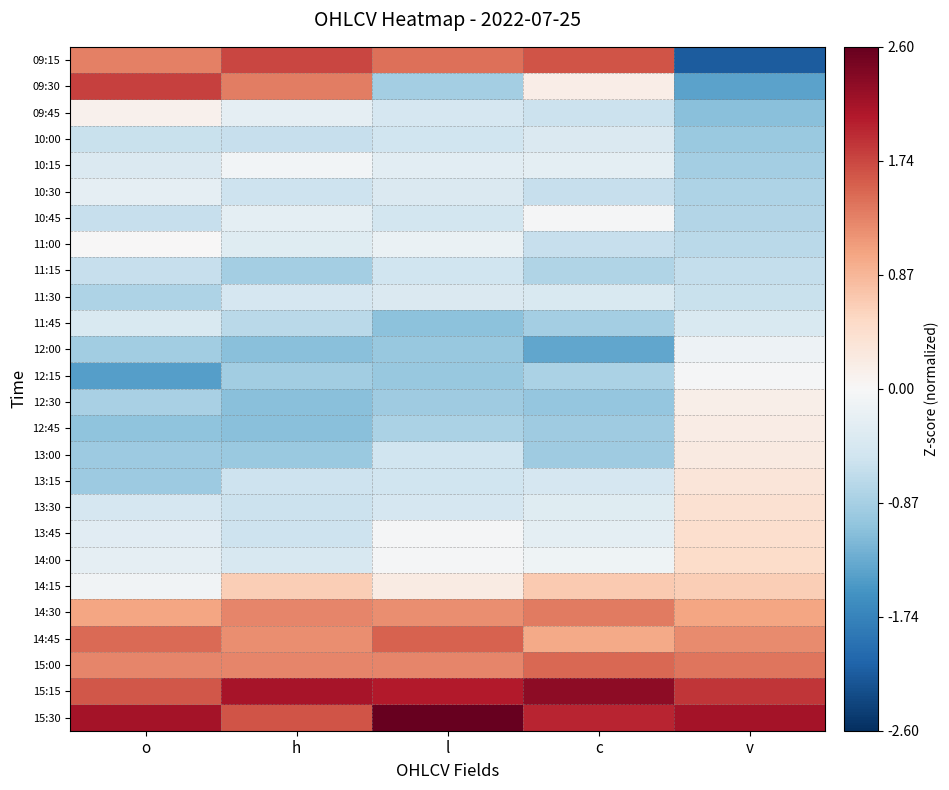

What is the maximum value shown in the chart?

2.6